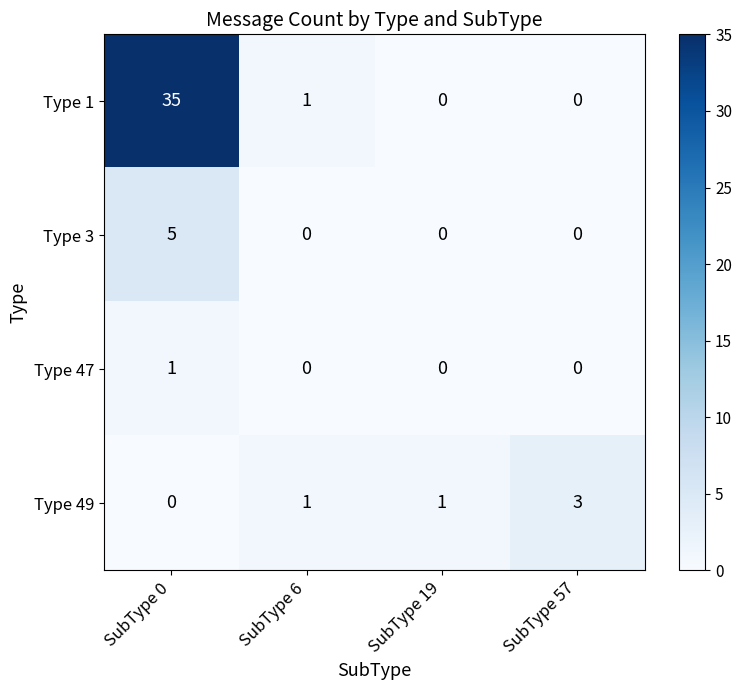

What is the spread (max minus min) of values at SubType 19?

1